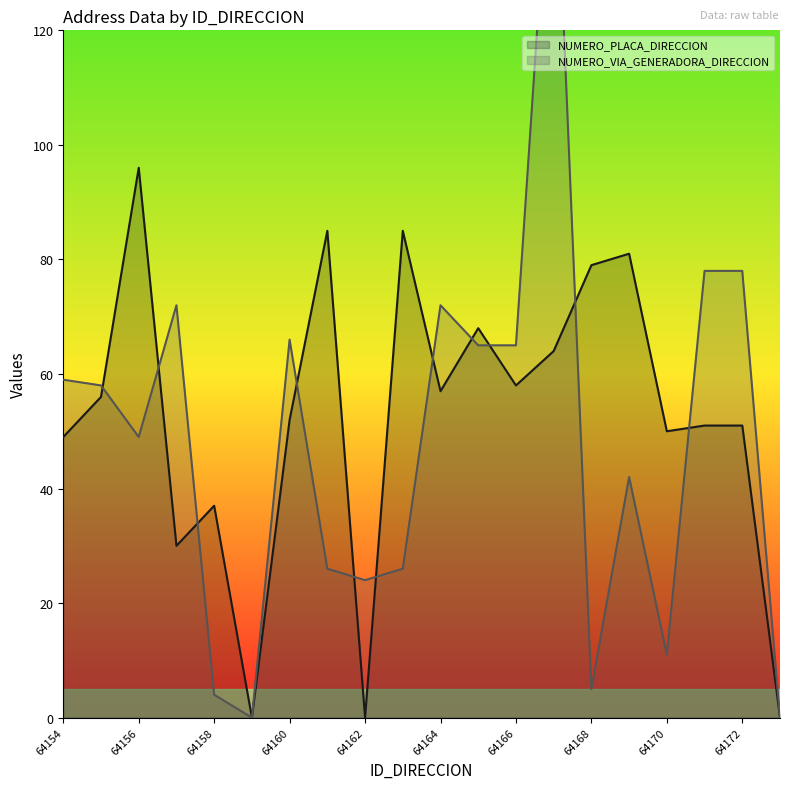

Which has a higher value, 64170 or 64159?

64170